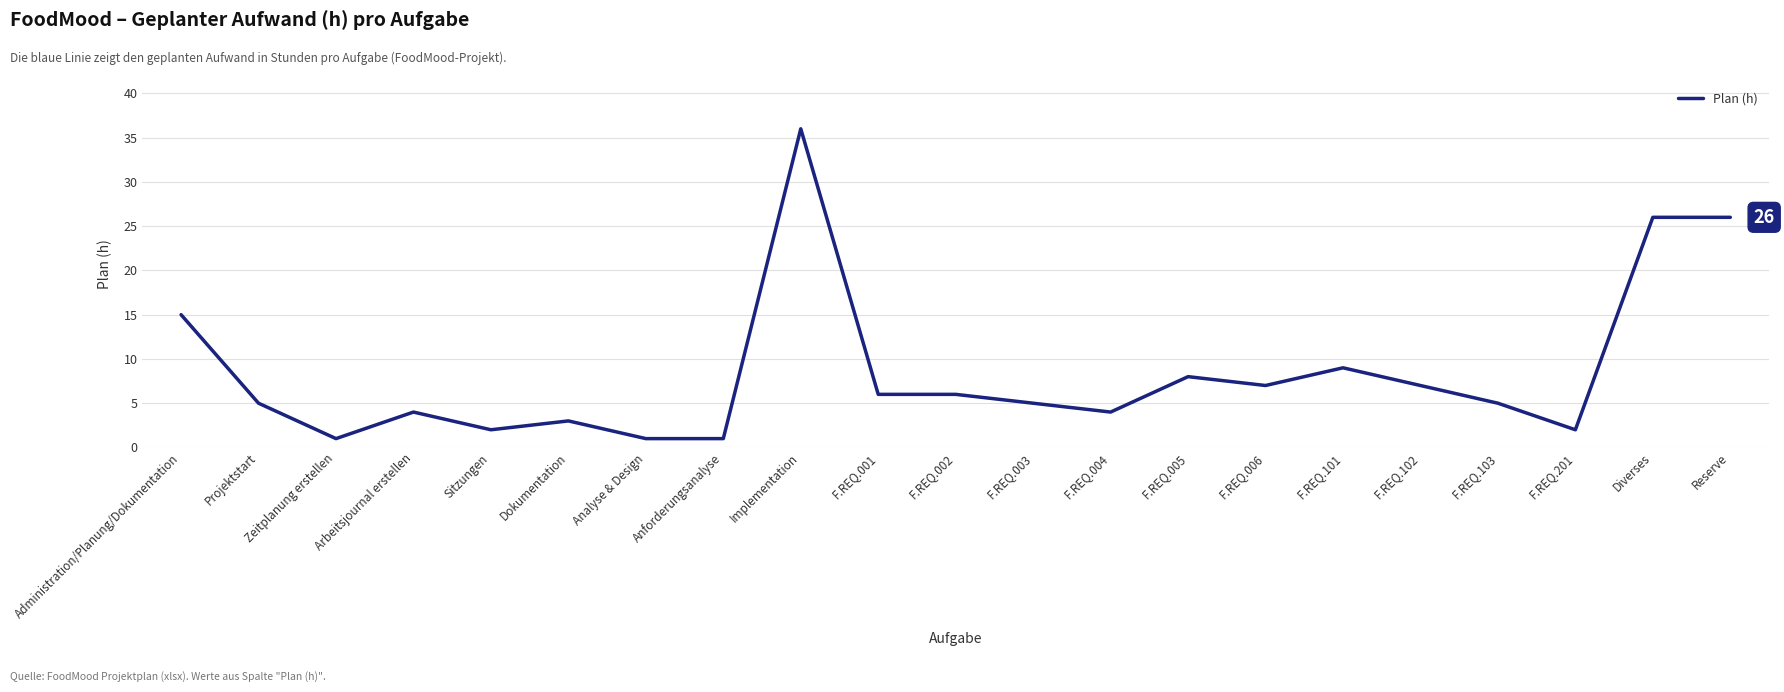

What value does the data have at Reserve, to the nearest 5?

25